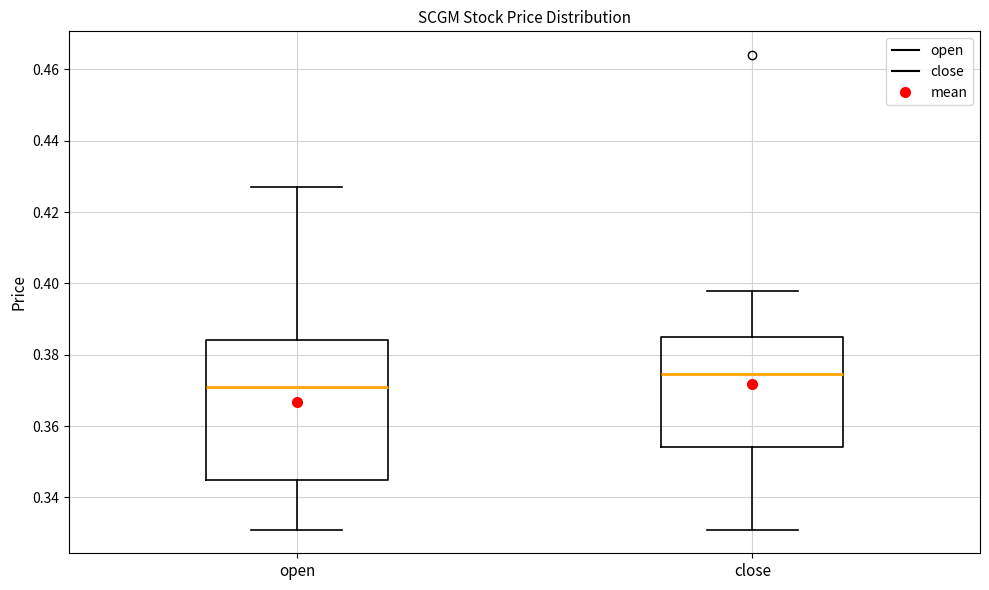

Reading left to right, transcribe this box plot: for each box, give where its median line is, the range the box spans, and where its two whiskers end, as read against the y-axis. The values are not printed on the chart, so give them approximately, as read against the axis.

open: median 0.372, box 0.346 to 0.384, whiskers 0.332 to 0.428
close: median 0.374, box 0.354 to 0.386, whiskers 0.332 to 0.398